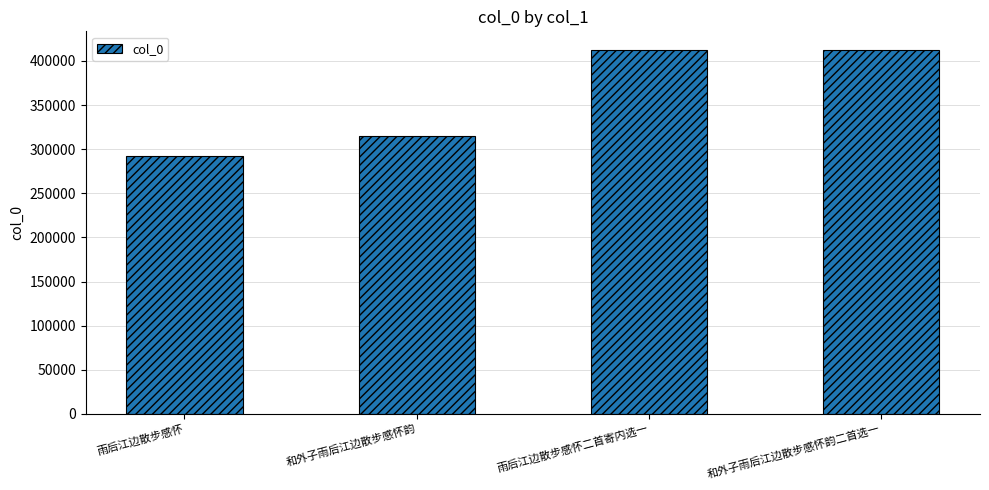

The value at 和外子雨后江边散步感怀韵 is 462164. True or false?

False